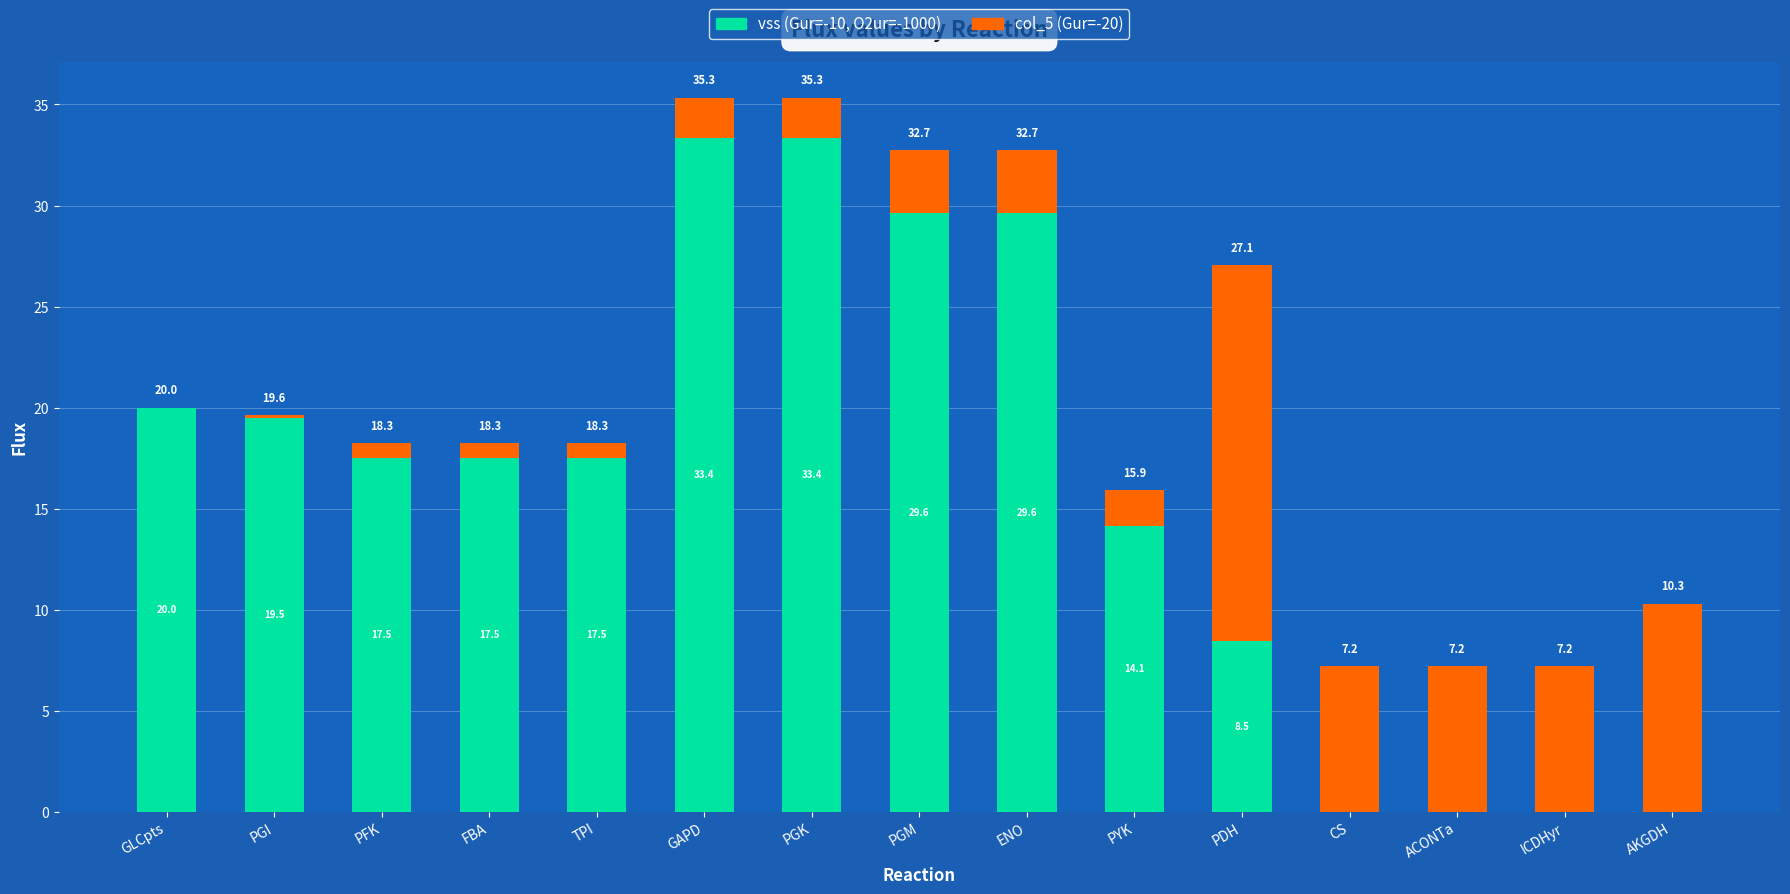

True or false: vss (Gur=-10, O2ur=-1000) has a value of 0.0 at AKGDH.

True